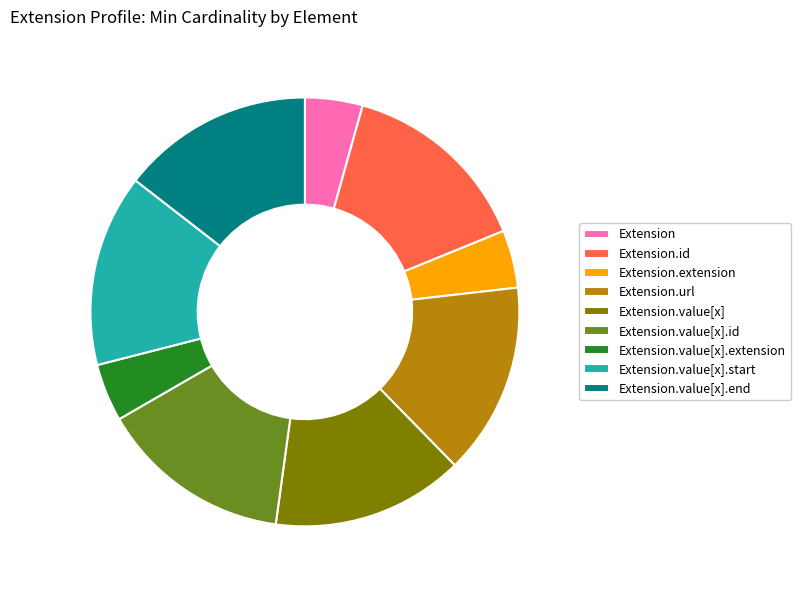

Count the number of slices in the pie.

9